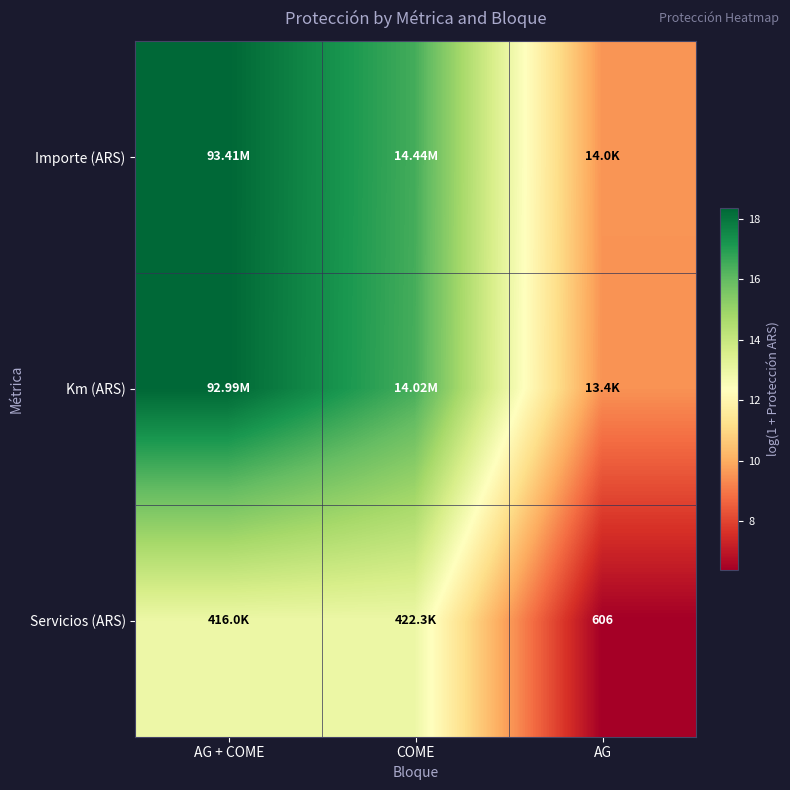

Rank the series by their maximum value, from highest to lowest.

Importe (ARS), Km (ARS), Servicios (ARS)